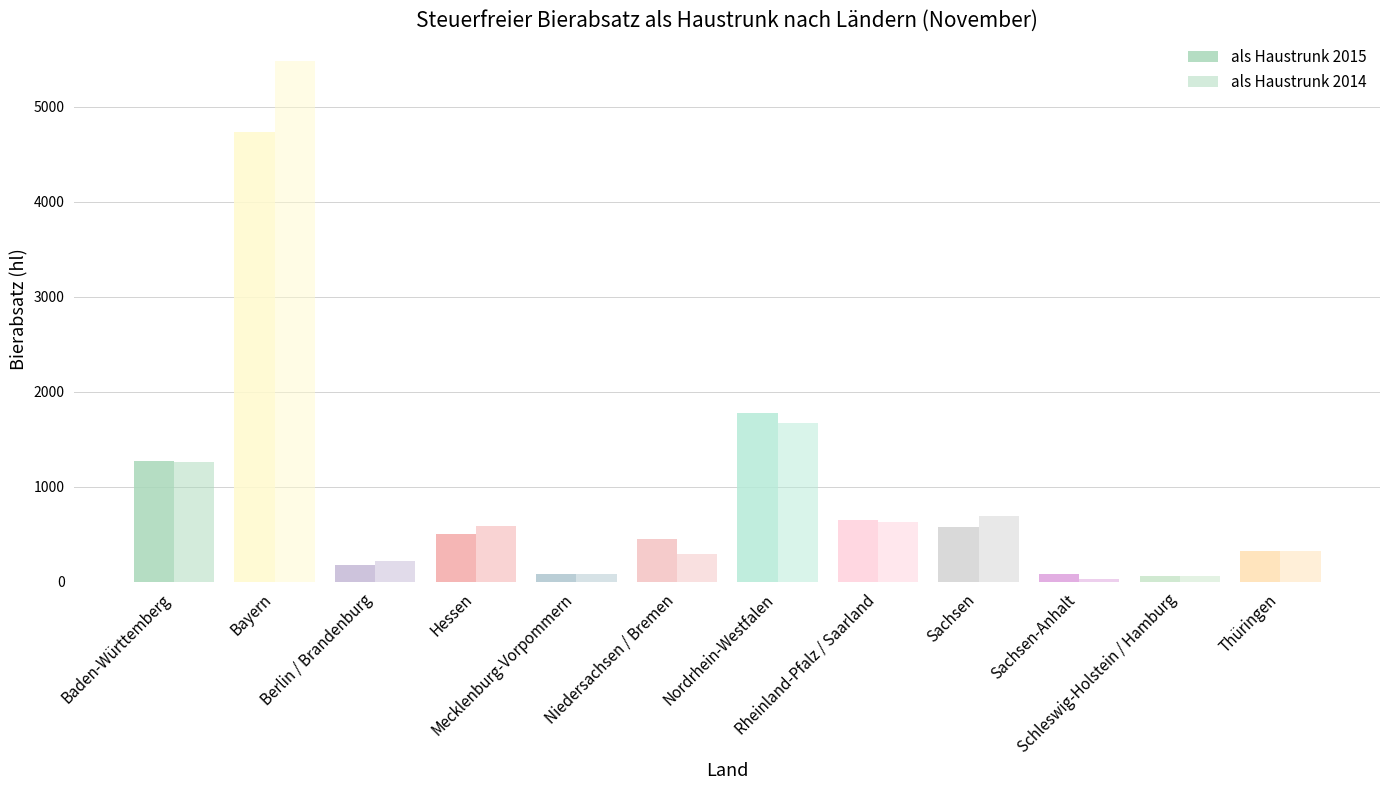

Reading right to left, transcribe all the data shown in this chart.

als Haustrunk 2015: Thüringen=329.3	Schleswig-Holstein / Hamburg=64.8	Sachsen-Anhalt=89.0	Sachsen=574.2	Rheinland-Pfalz / Saarland=653.9	Nordrhein-Westfalen=1777.6	Niedersachsen / Bremen=452.2	Mecklenburg-Vorpommern=82.2	Hessen=504.6	Berlin / Brandenburg=176.8	Bayern=4732.2	Baden-Württemberg=1270.0
als Haustrunk 2014: Thüringen=323.5	Schleswig-Holstein / Hamburg=64.5	Sachsen-Anhalt=30.6	Sachsen=697.0	Rheinland-Pfalz / Saarland=632.2	Nordrhein-Westfalen=1676.2	Niedersachsen / Bremen=291.3	Mecklenburg-Vorpommern=83.5	Hessen=592.1	Berlin / Brandenburg=217.1	Bayern=5474.9	Baden-Württemberg=1261.4